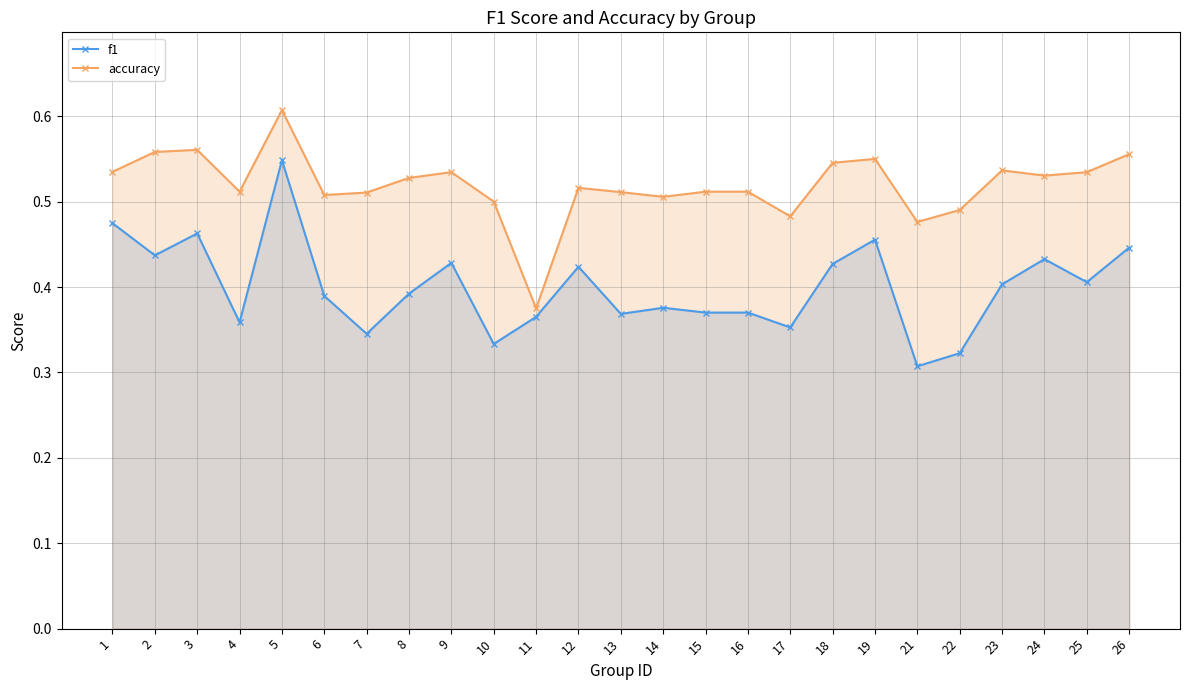

Count the f1 values in the range 0 to 1.

25